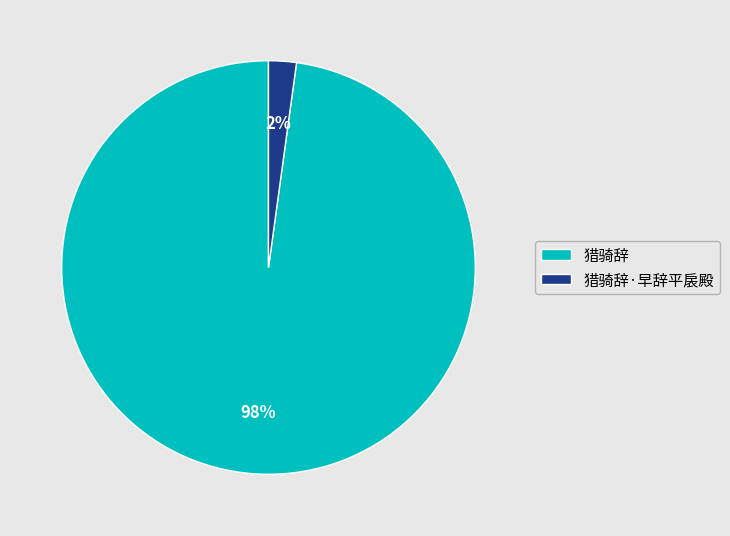

Which slice is the largest?

猎骑辞